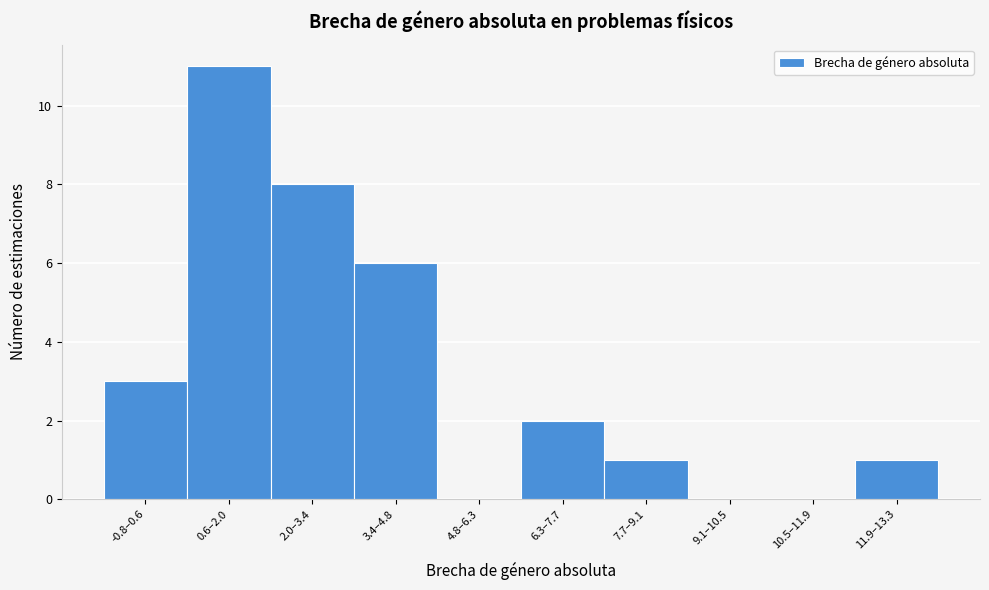

Reading left to right, list all the values displayed in this chart.

-0.8–0.6=3	0.6–2.0=11	2.0–3.4=8	3.4–4.8=6	4.8–6.3=0	6.3–7.7=2	7.7–9.1=1	9.1–10.5=0	10.5–11.9=0	11.9–13.3=1